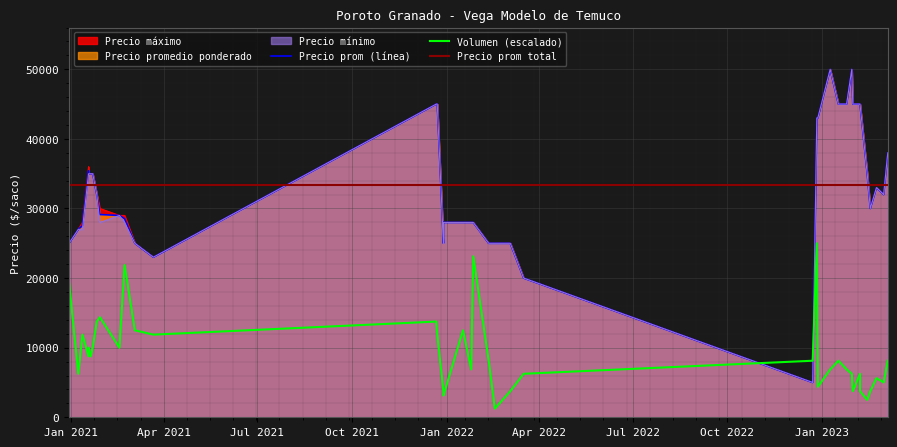

Rank the categories by Precio minimo value from lowest to highest.

2022-12-23, 2022-03-17, 2021-03-22, 2022-02-17, 2022-03-04, 2021-12-29, 2021-03-04, 2022-02-11, 2020-12-30, 2021-01-08, 2021-01-12, 2021-12-29, 2021-02-22, 2022-01-27, 2022-01-17, 2022-01-25, 2021-01-29, 2021-02-17, 2023-02-17, 2021-01-26, 2023-03-02, 2023-02-23, 2021-01-20, 2021-01-22, 2021-01-18, 2021-01-18, 2023-02-14, 2023-03-06, 2022-12-27, 2022-12-28, 2022-12-28, 2023-01-31, 2023-02-07, 2023-02-07, 2021-12-23, 2021-12-22, 2023-01-17, 2023-01-25, 2023-01-30, 2023-01-09